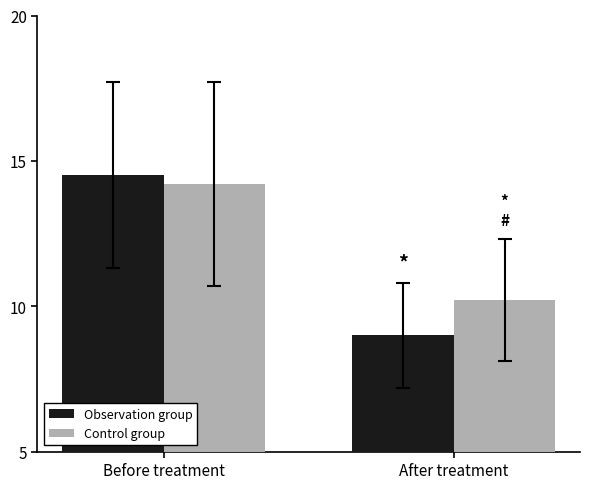

Does the chart contain stacked bars?

No